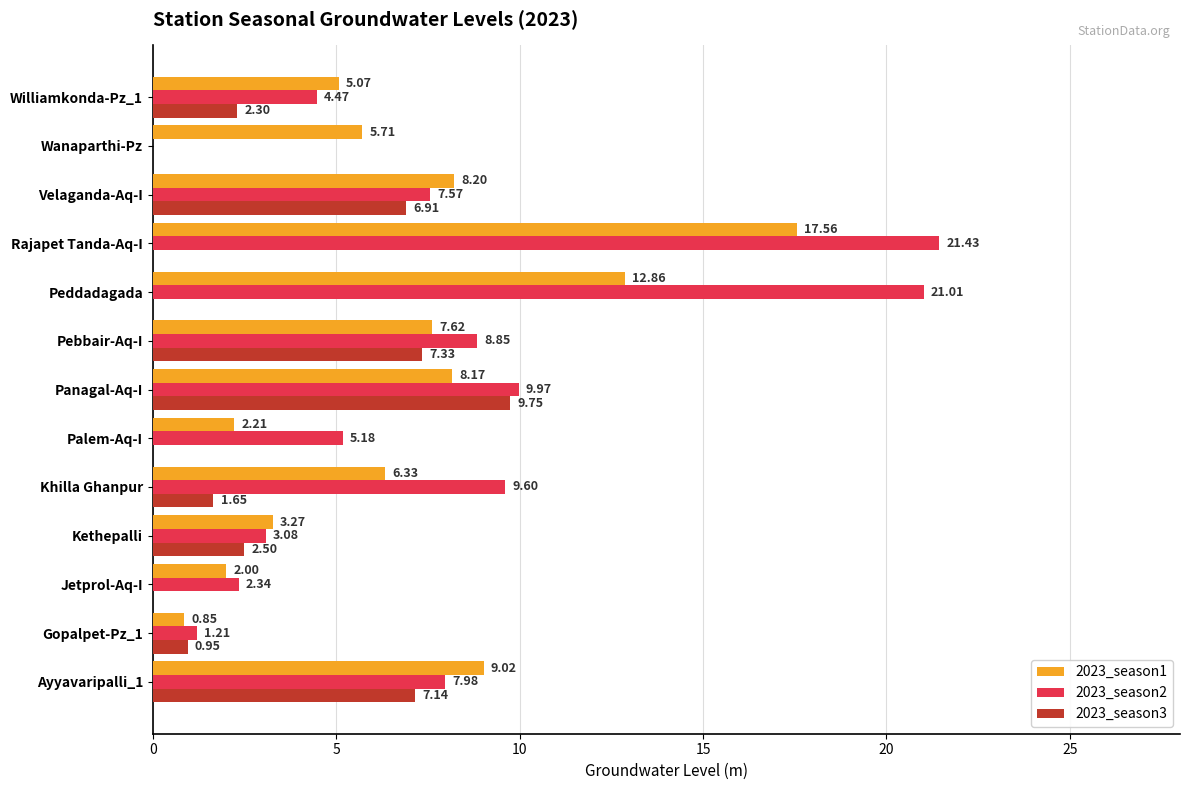

At which label is 2023_season3 closest to 4?

Kethepalli